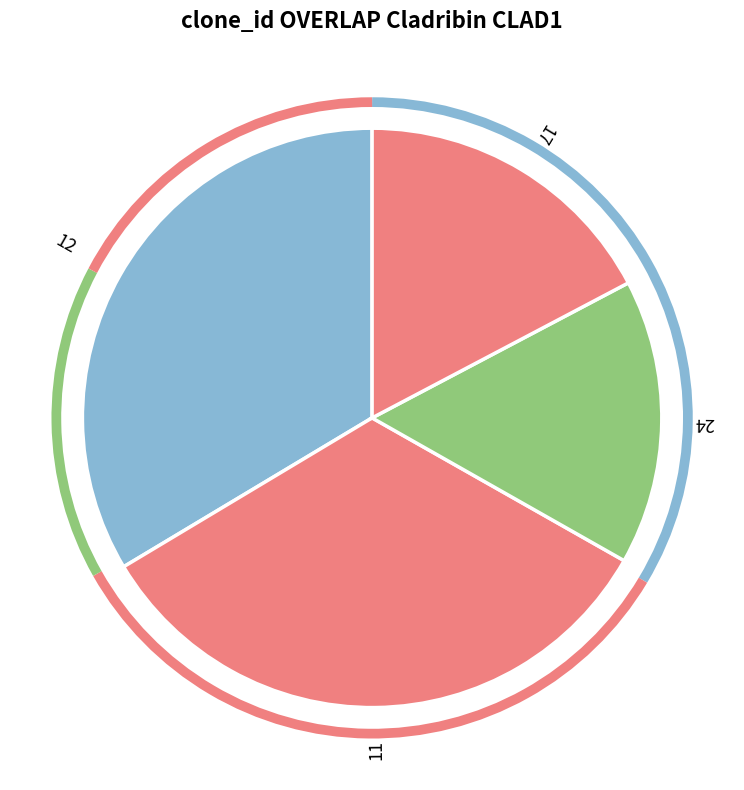

Which category has the smallest portion of the pie?

24